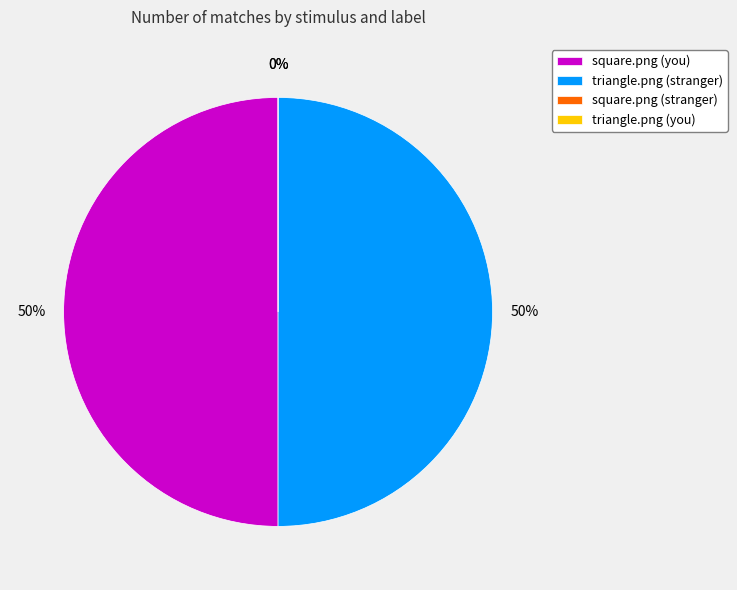

Which slice is the largest?

square.png (you)